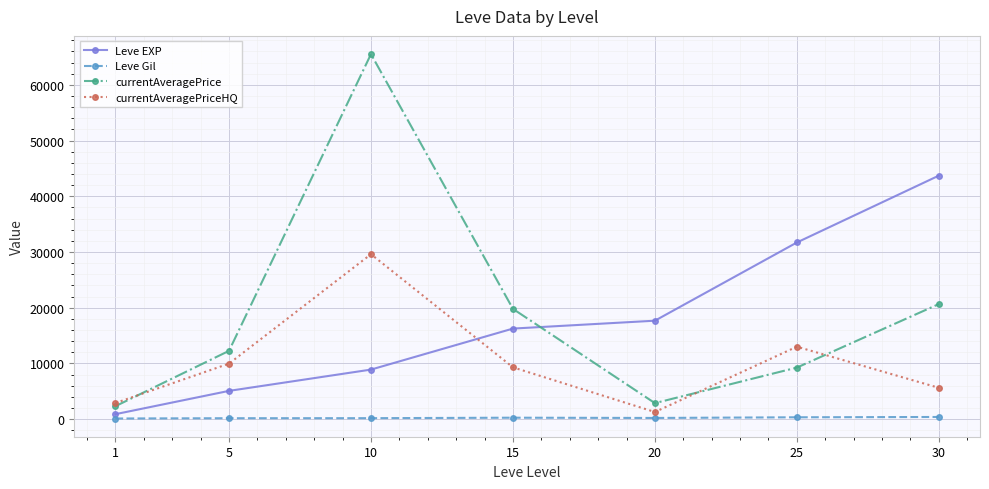

What is the approximate value of currentAveragePrice at 20, to the nearest 50?

2850